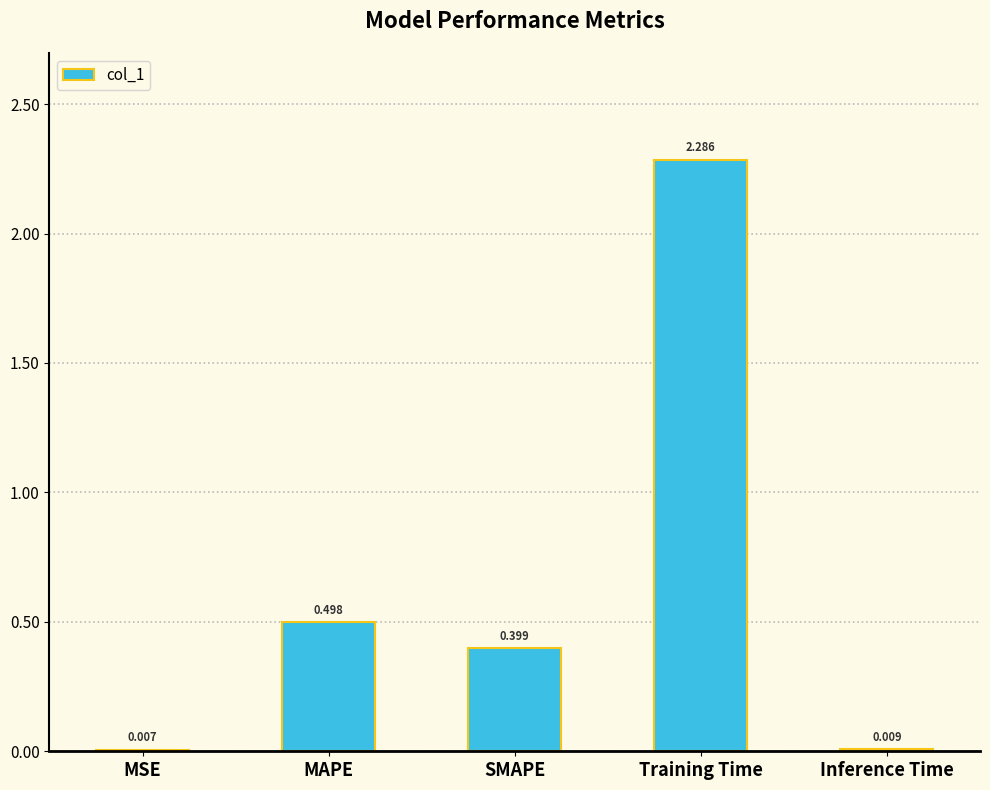

What is the average value?

0.6